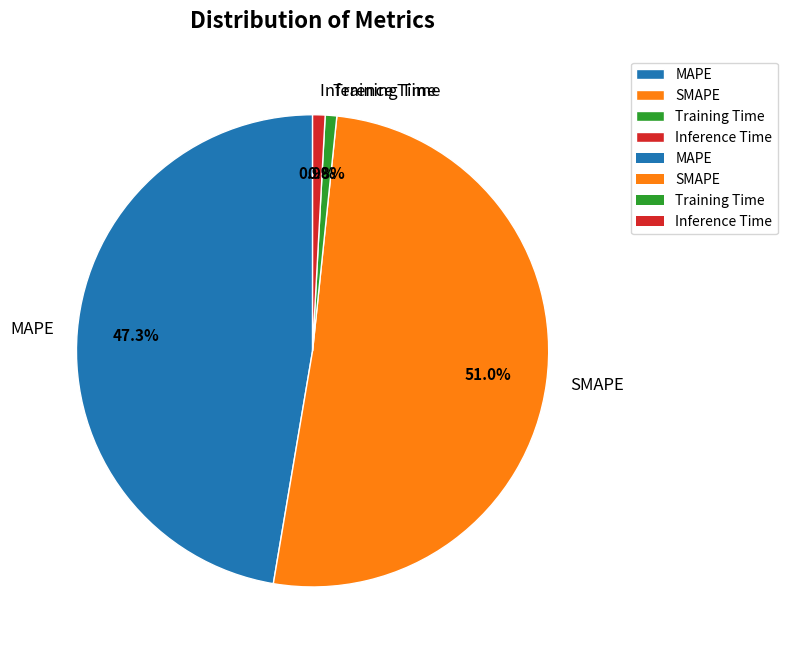

What percentage is NOT represented by Inference Time?

99.1%